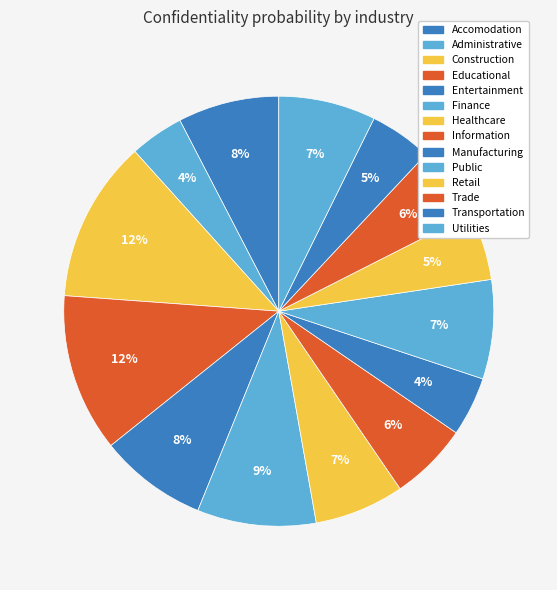

Which category has the biggest portion of the pie?

Construction